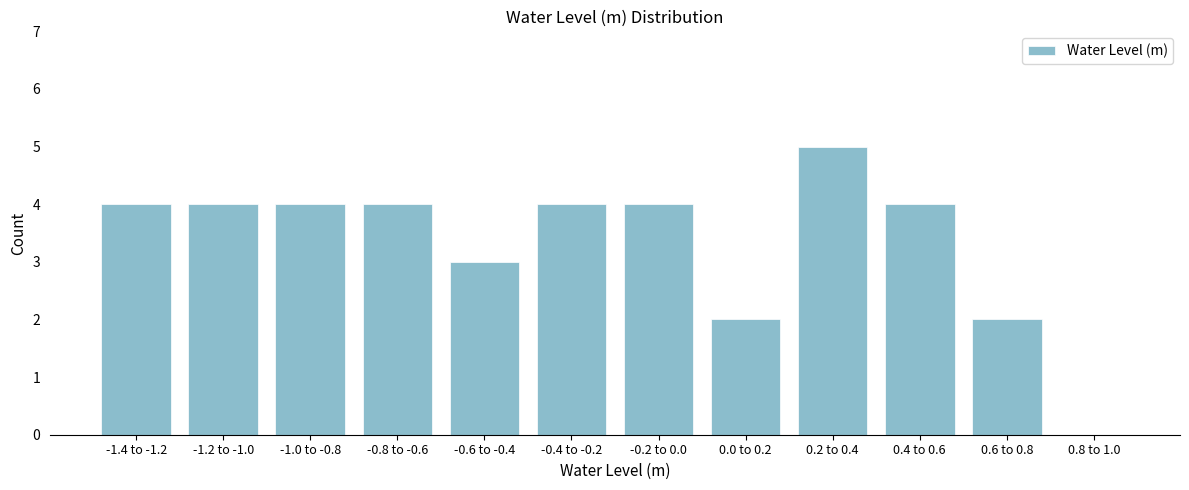

Reading left to right, list all the values displayed in this chart.

-1.4 to -1.2=4	-1.2 to -1.0=4	-1.0 to -0.8=4	-0.8 to -0.6=4	-0.6 to -0.4=3	-0.4 to -0.2=4	-0.2 to 0.0=4	0.0 to 0.2=2	0.2 to 0.4=5	0.4 to 0.6=4	0.6 to 0.8=2	0.8 to 1.0=0